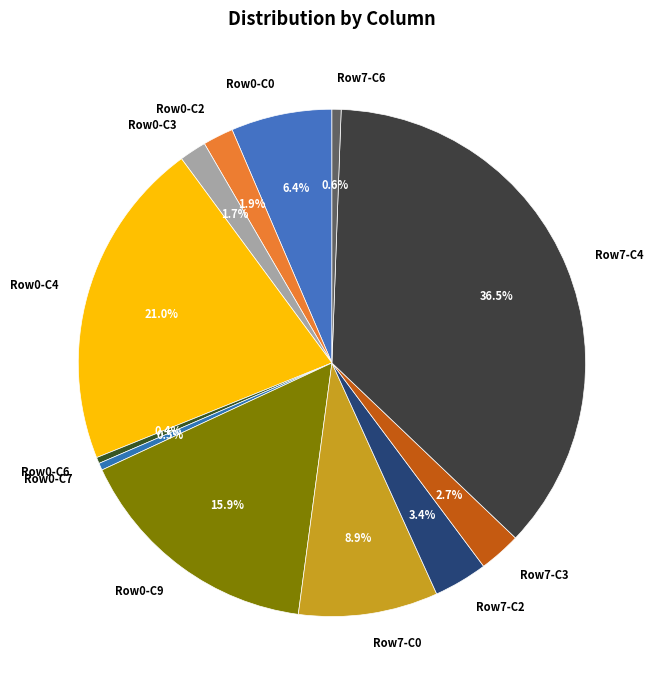

Does Row0-C4 represent more than half of the total?

No